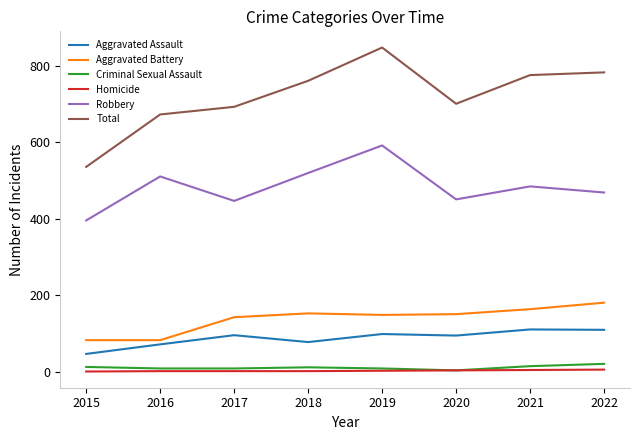

Which category has the highest value across all series?

2019